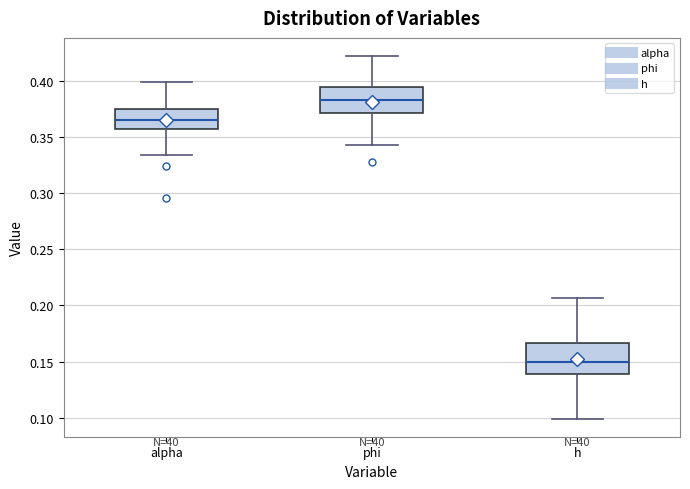

Which box's median line is the lowest?

h